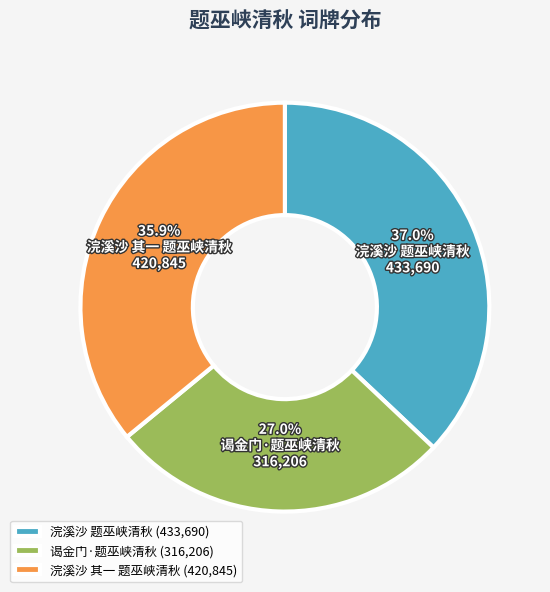

What percentage is the 浣溪沙 其一 题巫峡清秋 slice, to the nearest percent?

36%